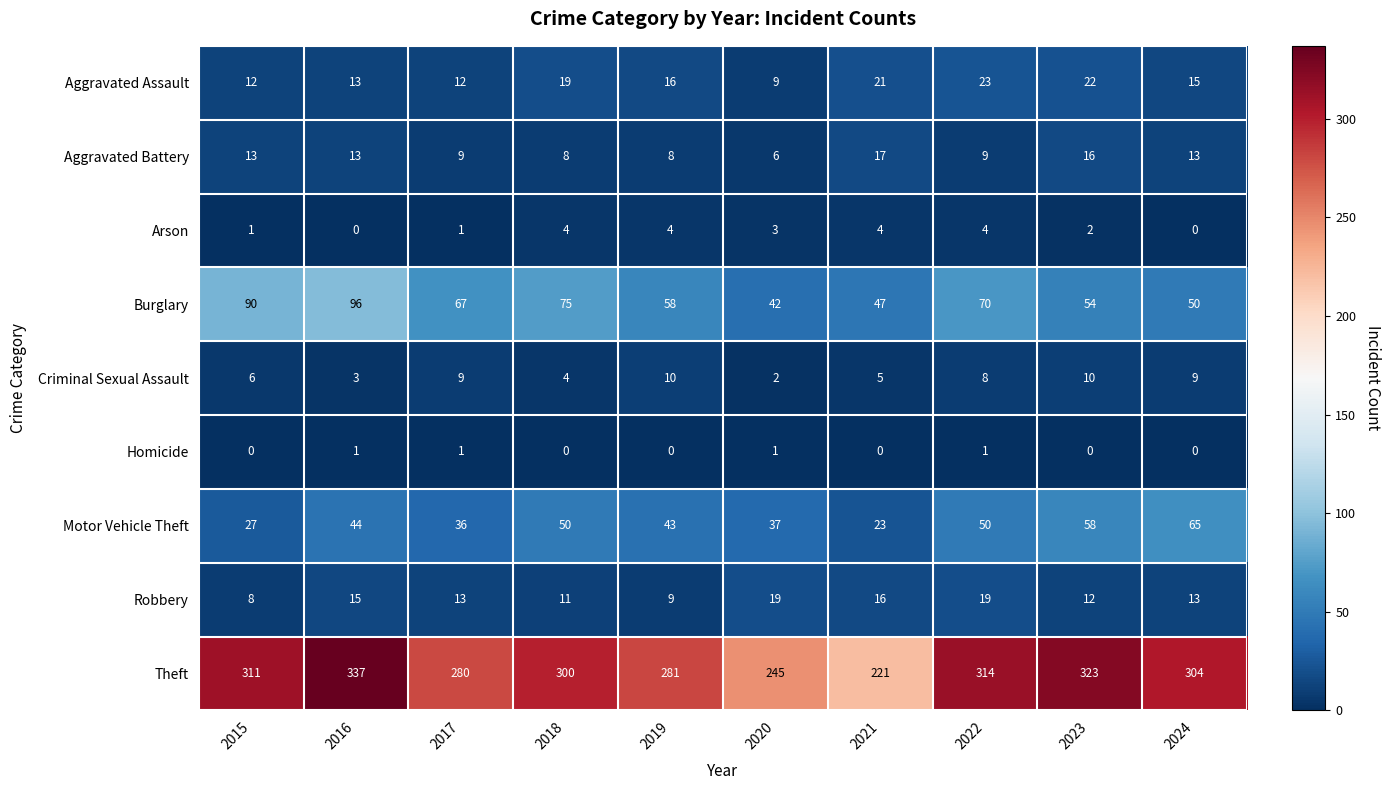

At 2020, list the series in order from smallest to largest.

Homicide, Criminal Sexual Assault, Arson, Aggravated Battery, Aggravated Assault, Robbery, Motor Vehicle Theft, Burglary, Theft